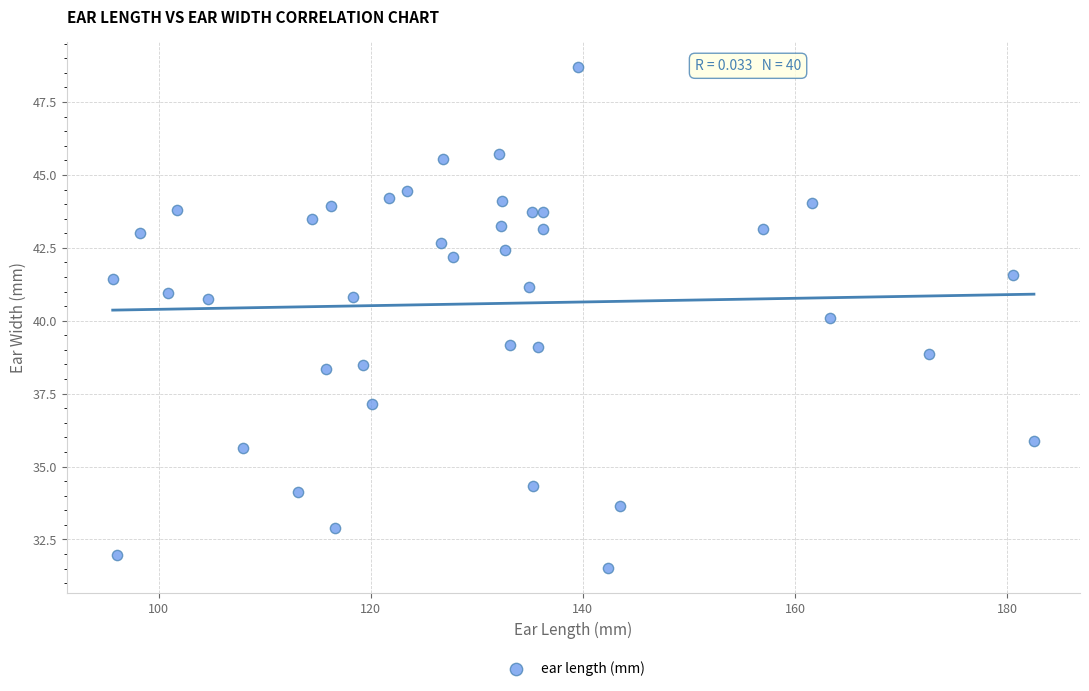

What is the range of X values (max minus min)?

86.8